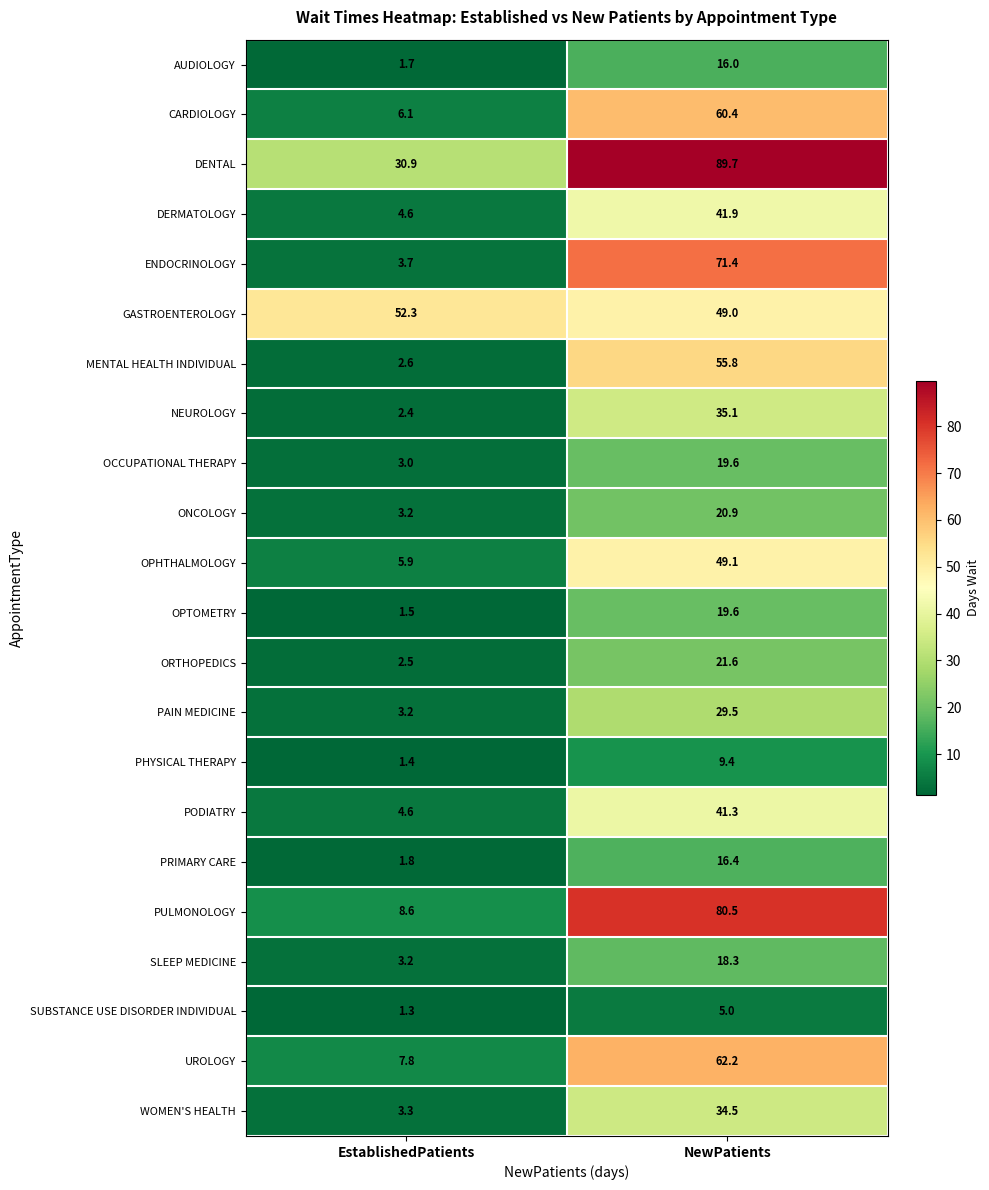

At which label is CARDIOLOGY closest to 33?

EstablishedPatients